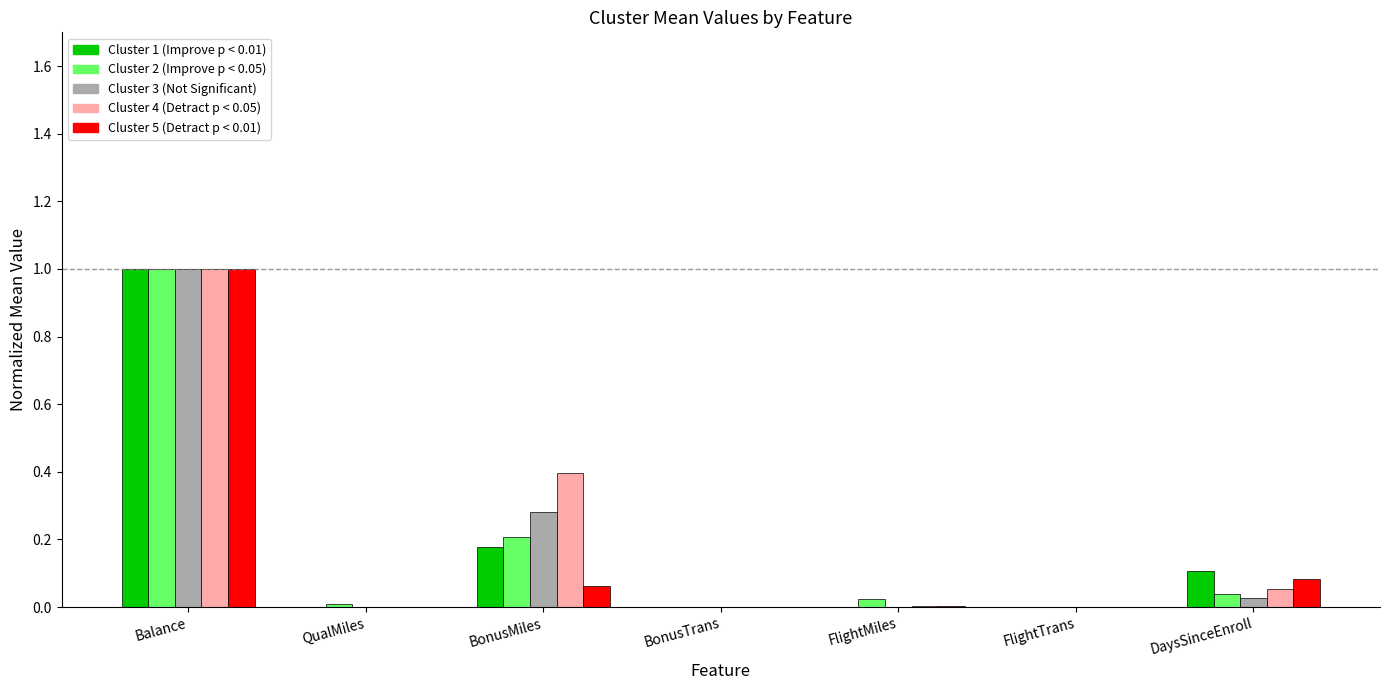

At which category is the sum across all series the highest?

Balance